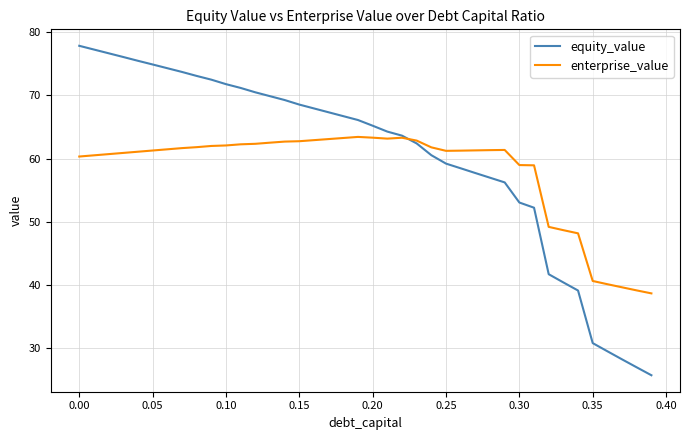

What is the smallest value displayed?

25.8